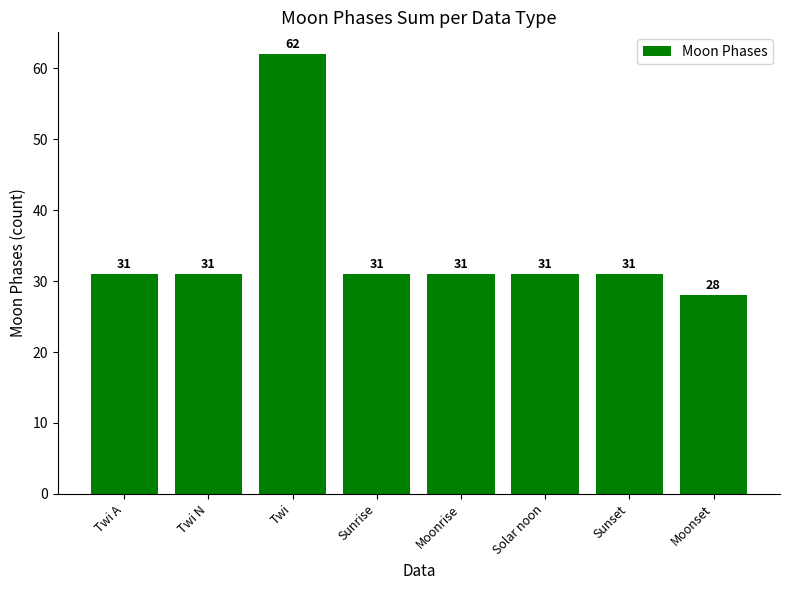

Read the value at Solar noon.

31